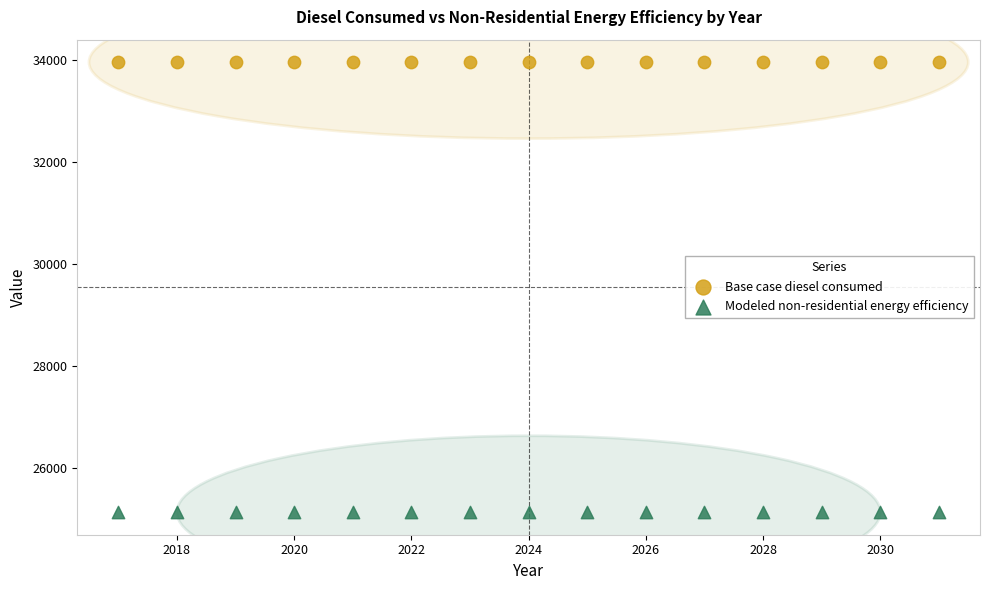

Which series reaches the minimum Y coordinate?

Modeled non-residential energy efficiency